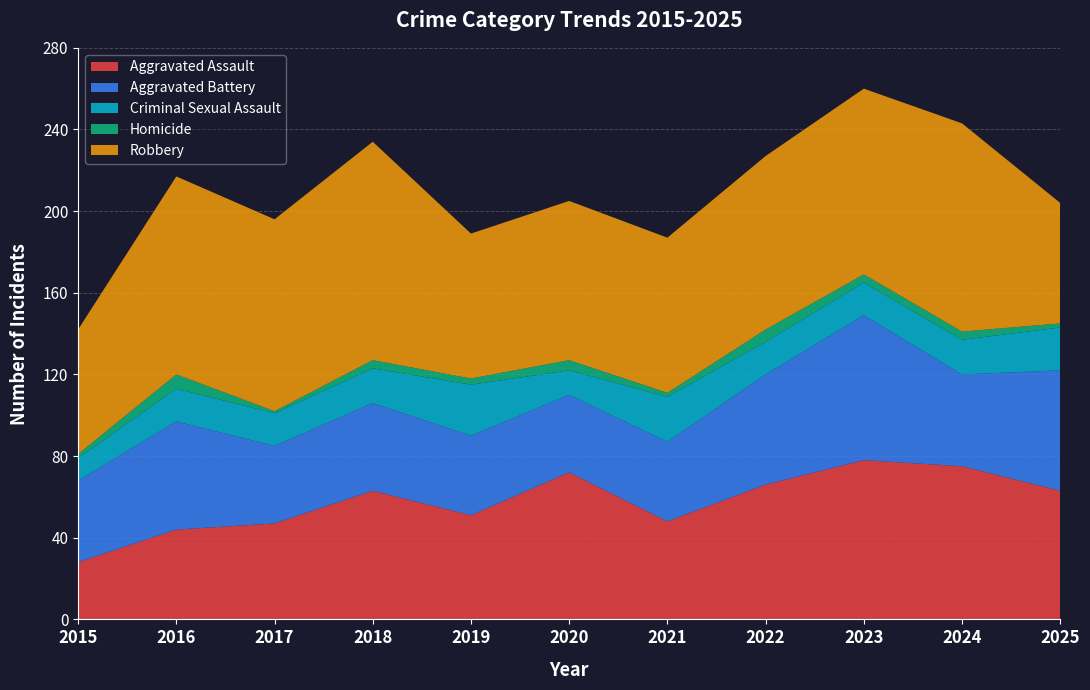

Reading right to left, what are all the values shown in this chart?

Aggravated Assault: 63	75	78	66	48	72	51	63	47	44	28
Aggravated Battery: 59	45	71	54	39	38	39	43	38	53	40
Criminal Sexual Assault: 21	17	16	16	22	12	25	17	16	16	11
Homicide: 2	4	4	6	2	5	3	4	1	7	2
Robbery: 59	102	91	85	76	78	71	107	94	97	61